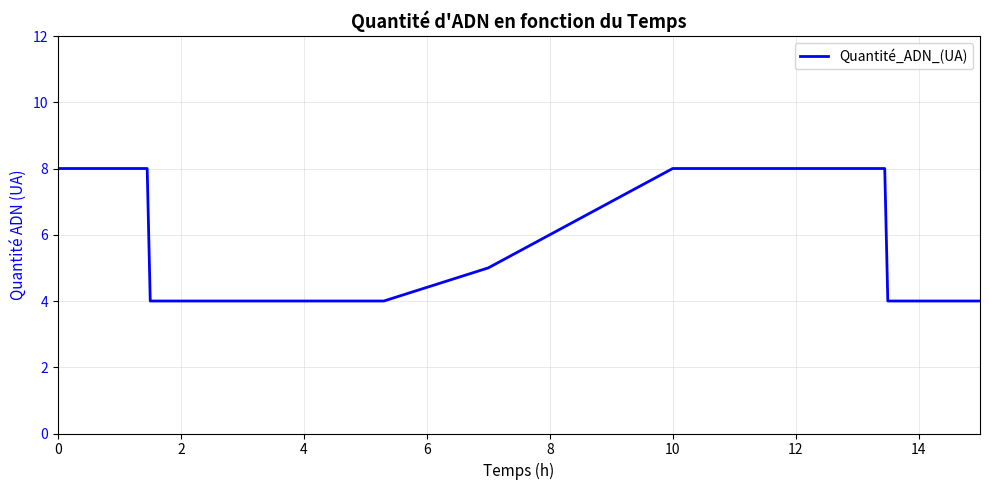

What is the smallest value displayed?

4